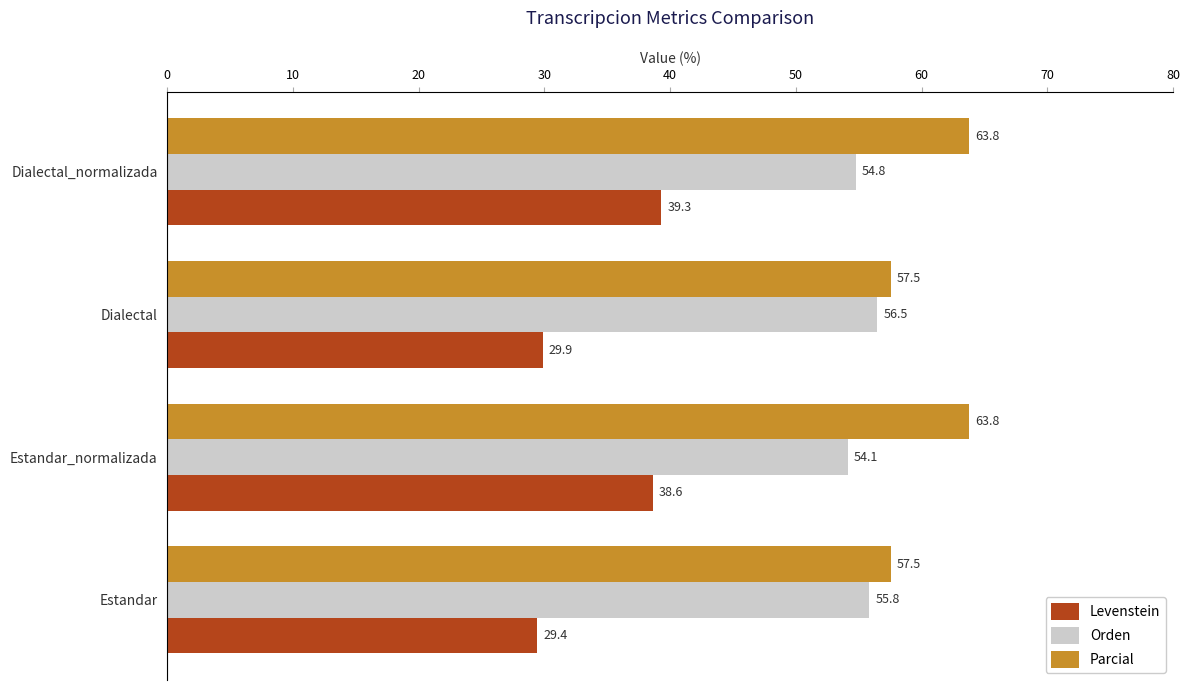

Is the value of Levenstein at Estandar_normalizada greater than the value of Orden at Dialectal?

No